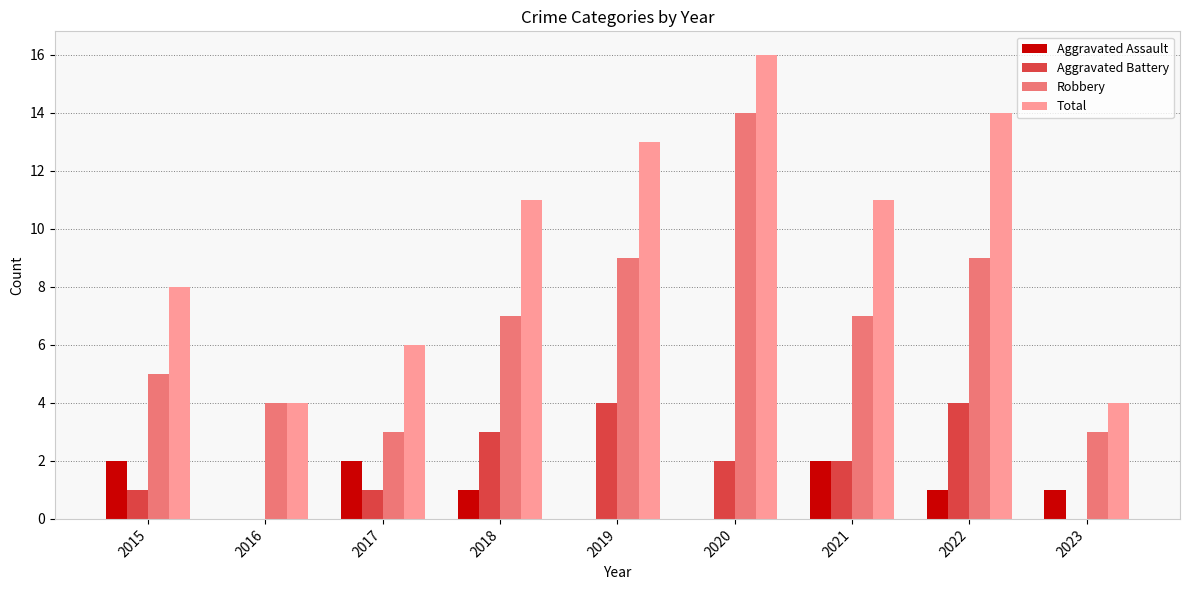

What is the maximum value shown in the chart?

16